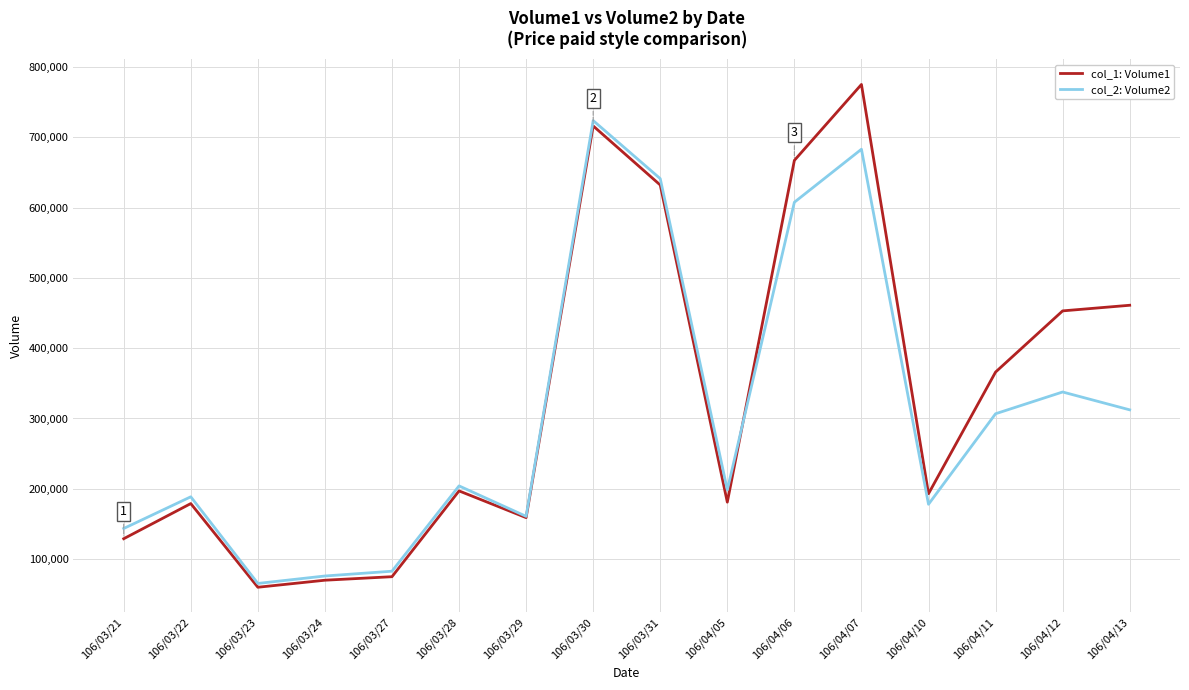

True or false: col_1: Volume1 has more than 1 points higher than both neighbors.

True